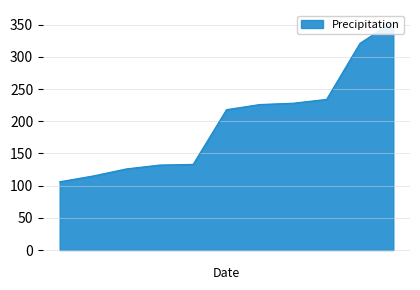

Does the chart display data point markers on the line(s)?

No